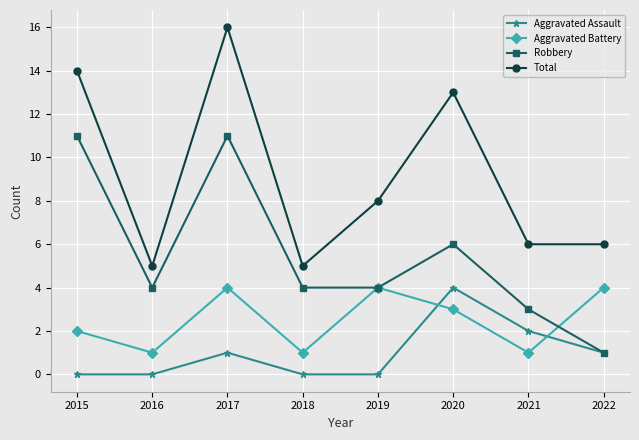

How many lines are shown in the chart?

4